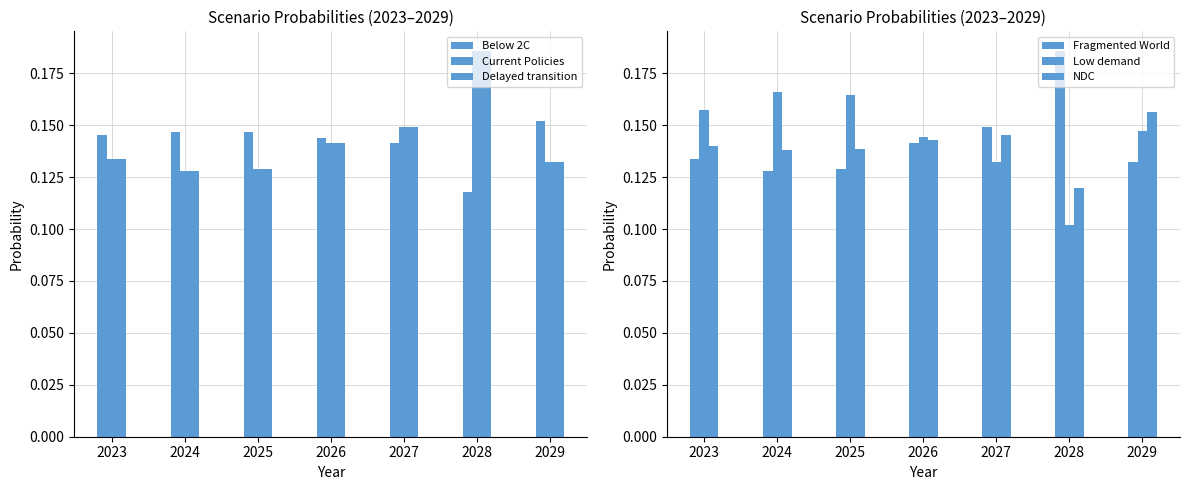

Which category has the highest value across all series?

2028